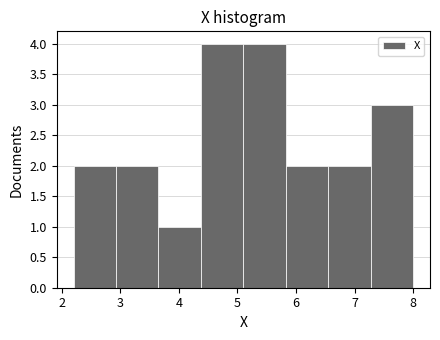

Reading left to right, transcribe this chart: for each bar, give the range it covers on the x-axis and its height. Neither the bar edges nor the heights are printed on the chart, so give them approximately, as read against the axes.

2.2 to 2.9: 2
2.9 to 3.7: 2
3.7 to 4.4: 1
4.4 to 5.1: 4
5.1 to 5.8: 4
5.8 to 6.6: 2
6.6 to 7.3: 2
7.3 to 8.0: 3